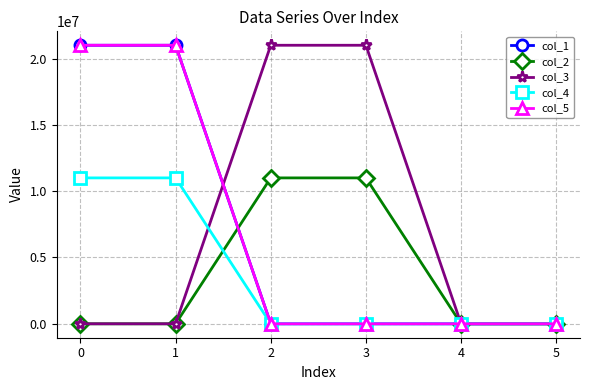

Does the chart have visible grid lines?

Yes